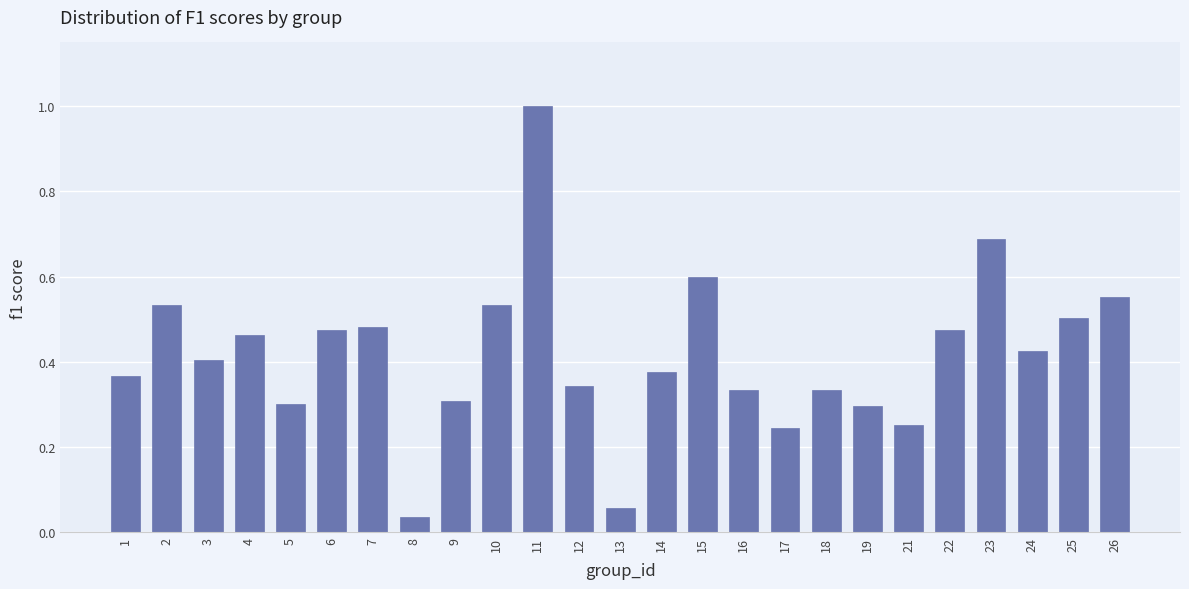

What is the value of the 22nd bar from the left?

0.7